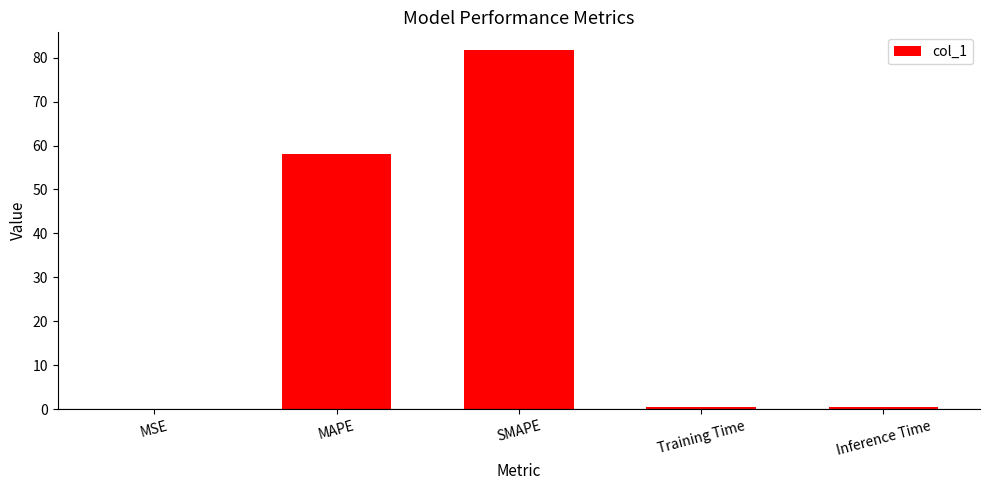

Which label corresponds to the largest value in the chart?

SMAPE